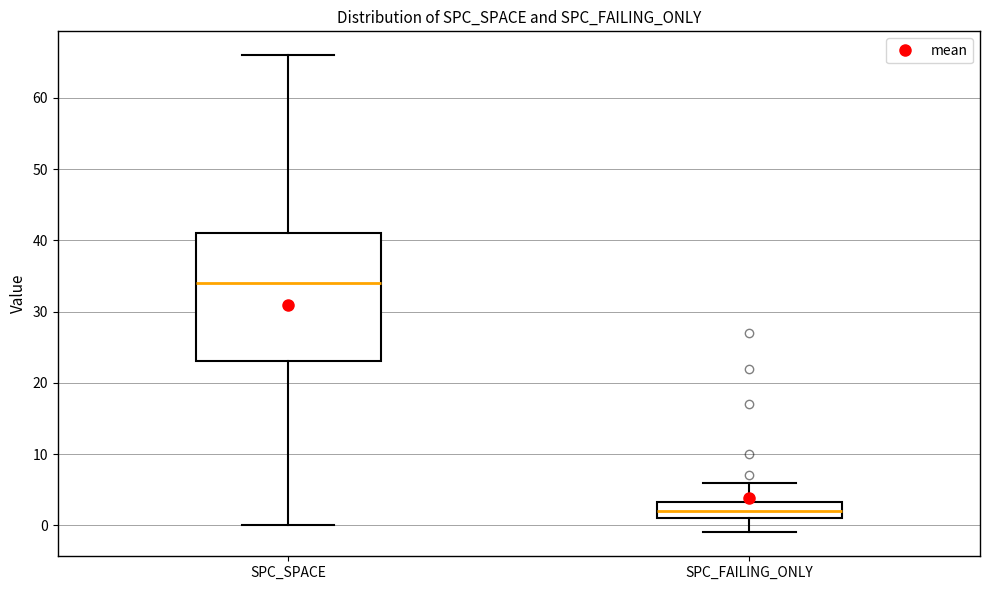

Which box's median line is the lowest?

SPC_FAILING_ONLY